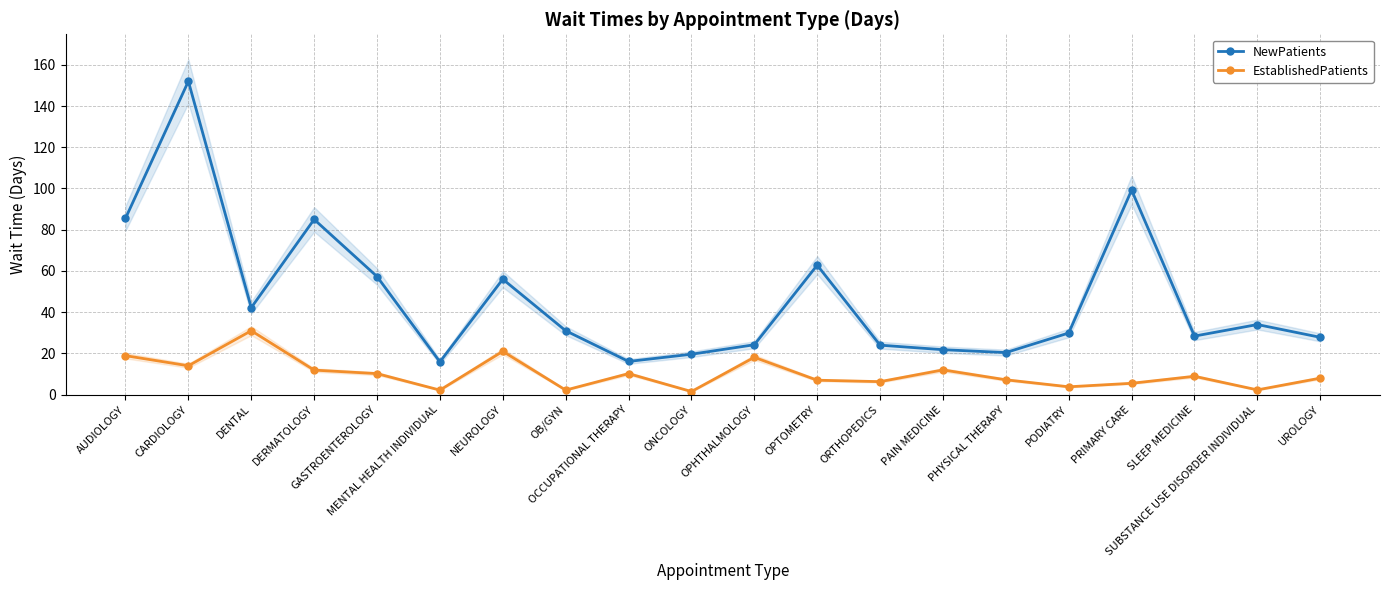

At which category is the sum across all series the highest?

CARDIOLOGY